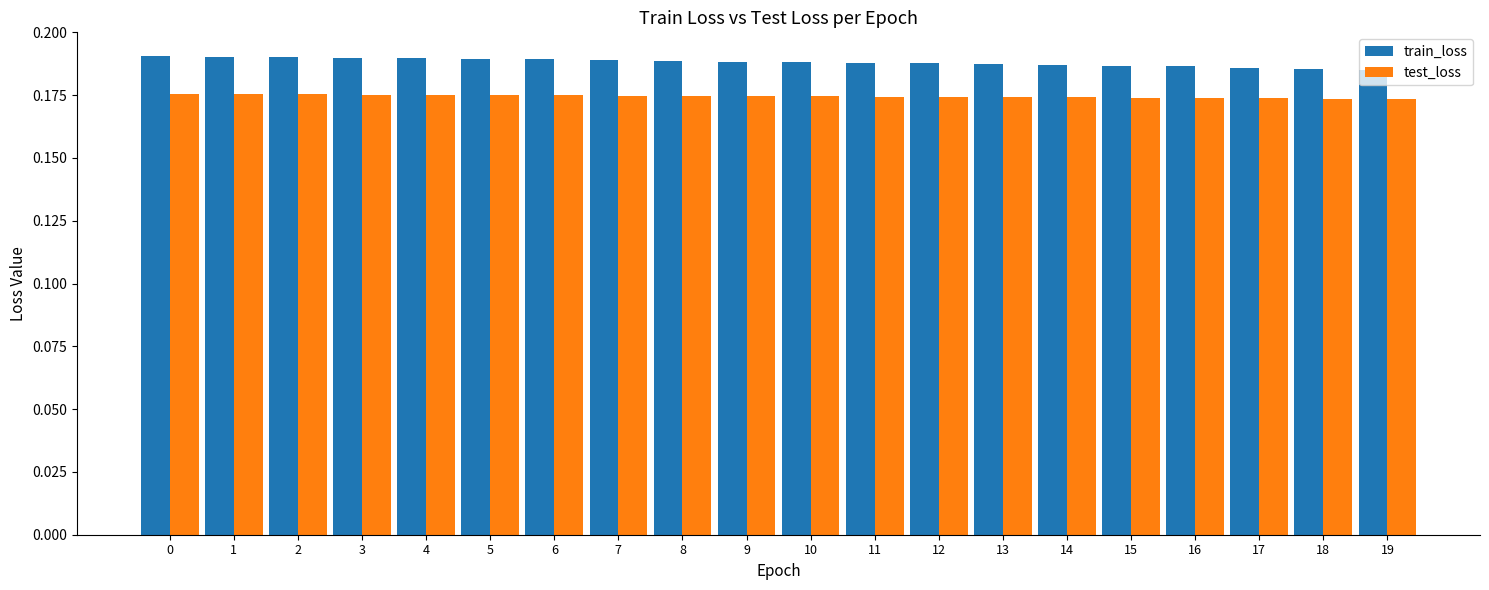

Is it true that test_loss equals 0.1 at 2?

False